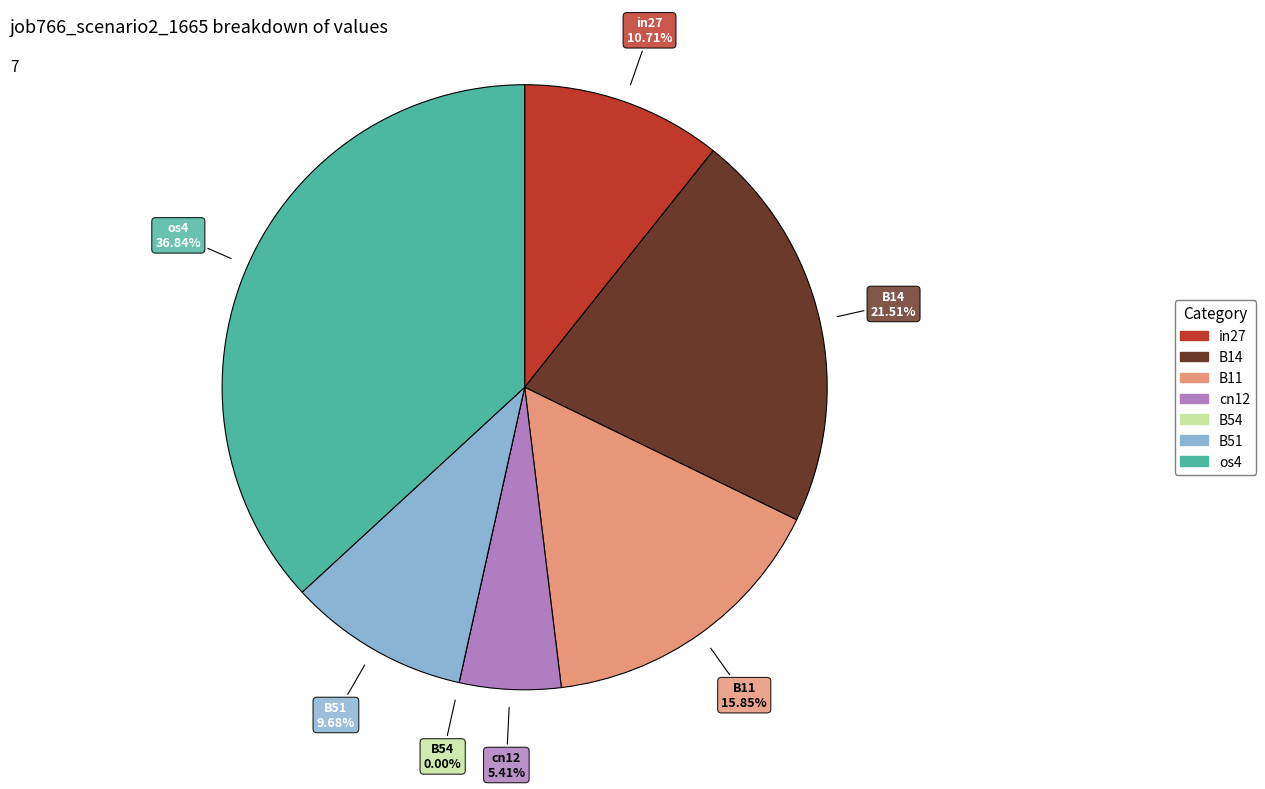

True or false: B14 accounts for 22% of the total.

True